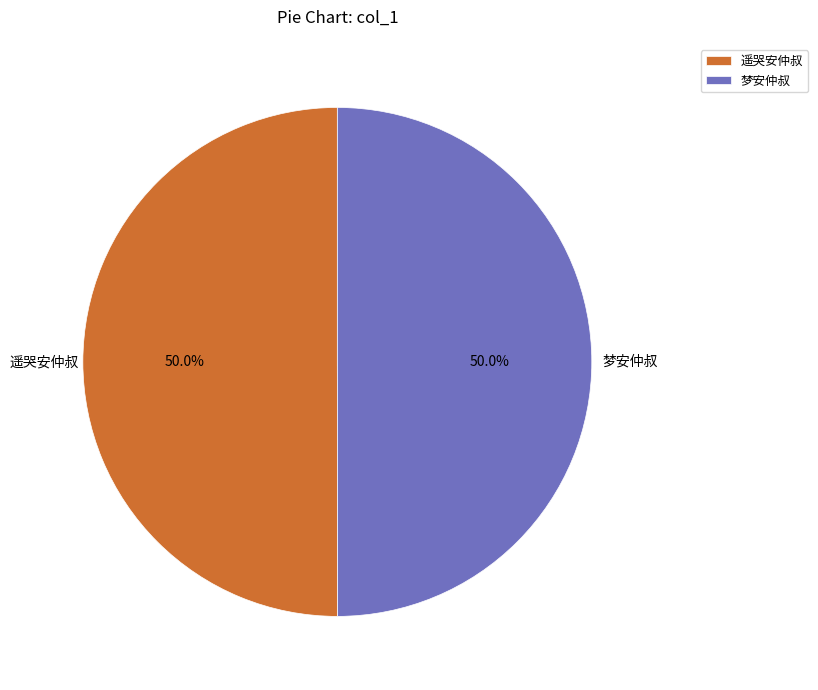

How much of the chart is everything except 梦安仲叔?

50.0%